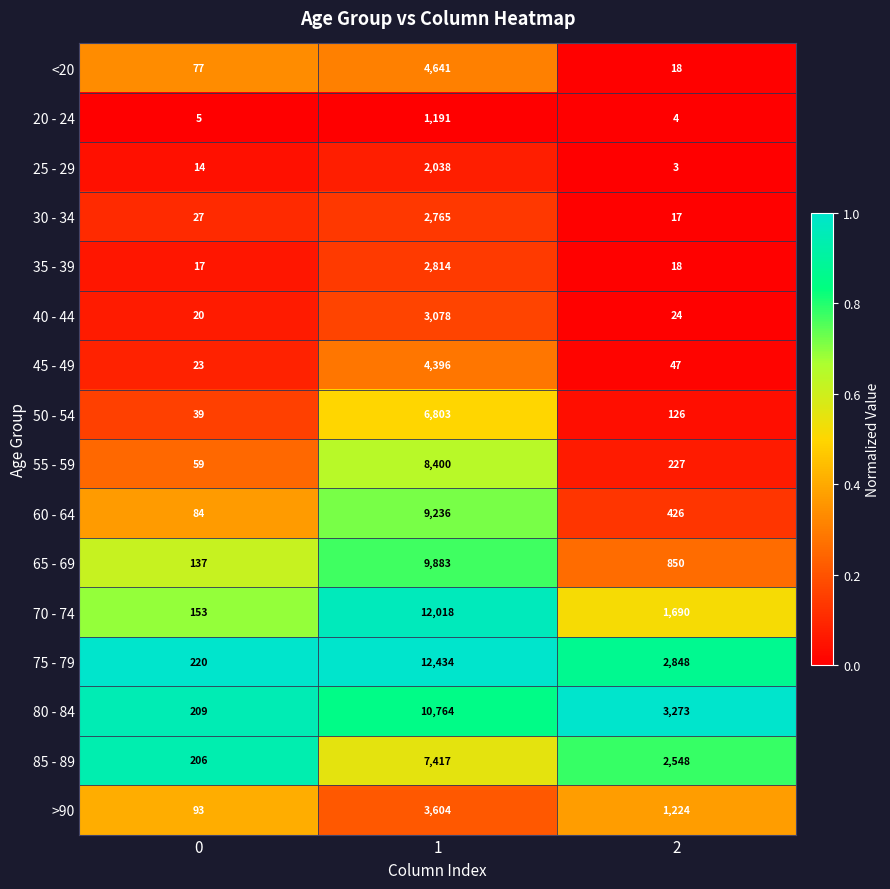

Which series changed the most between 1 and 2?

70 - 74